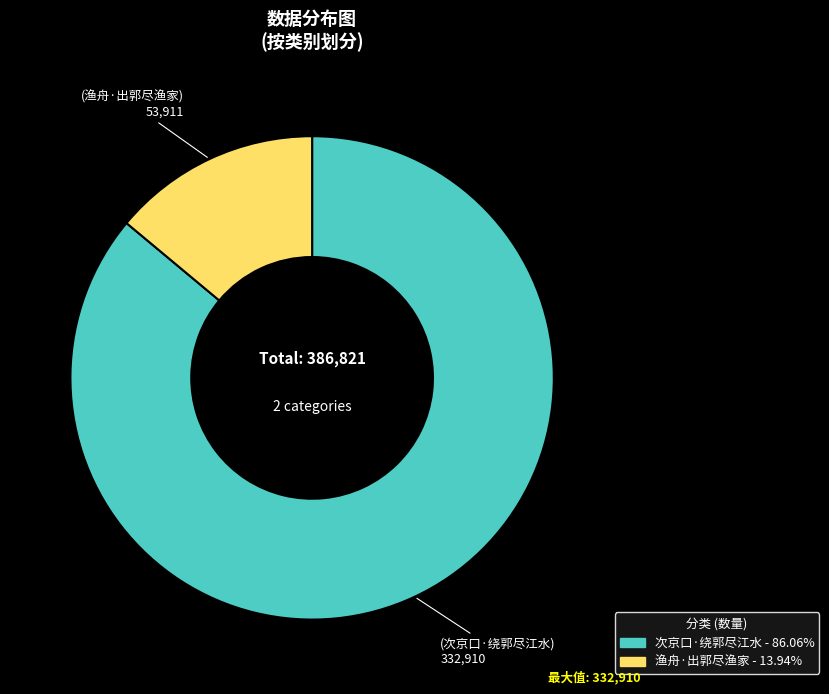

Which slice represents more than half of the pie?

次京口·绕郭尽江水